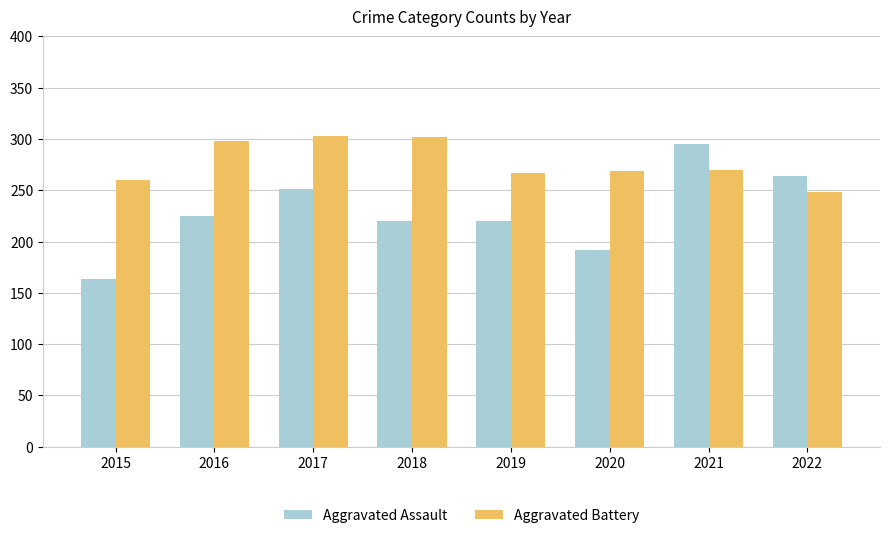

Which series has the widest spread of values?

Aggravated Assault